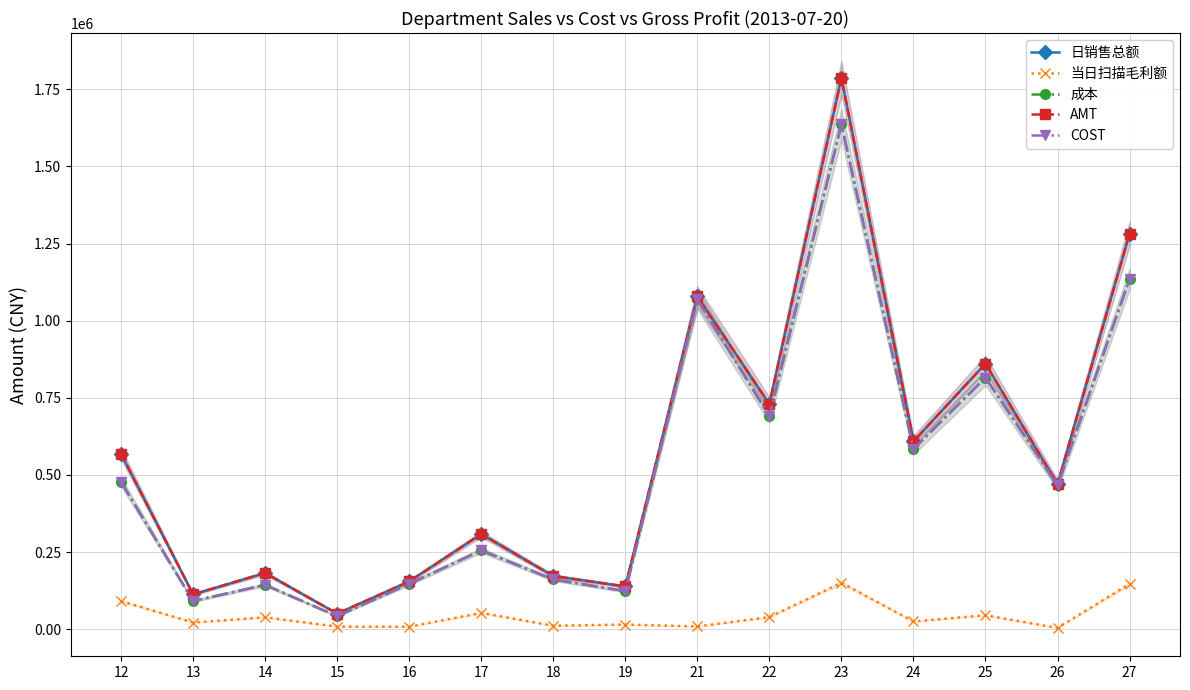

True or false: AMT and 当日扫描毛利额 cross at least once.

False